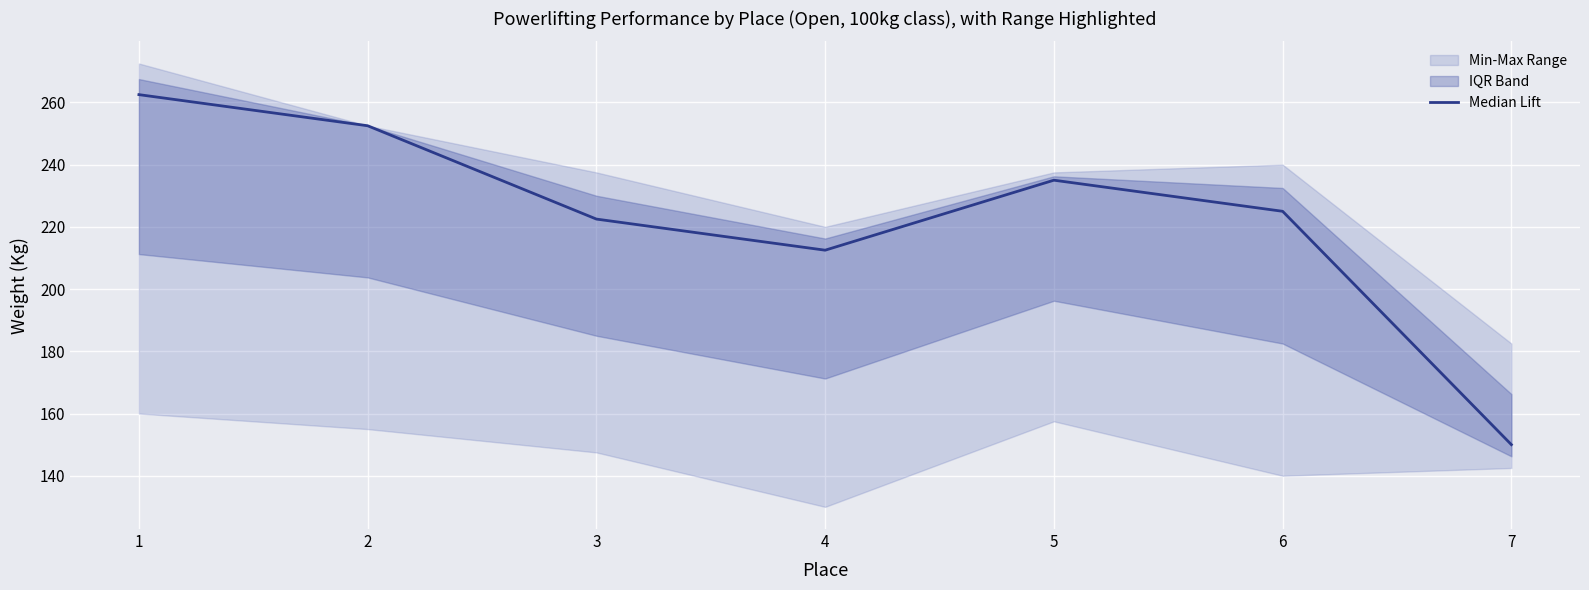

At which category does the data reach its first local valley?

4